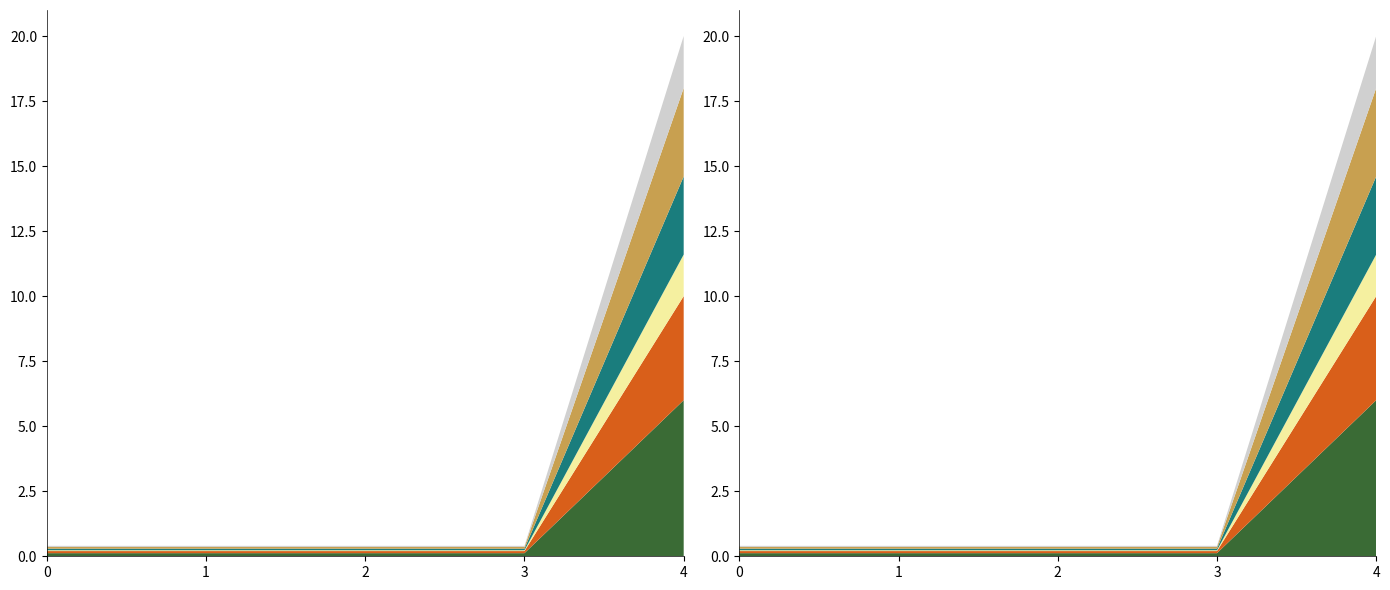

Reading right to left, what are all the values shown in this chart?

20.0	0.4	0.4	0.4	0.4